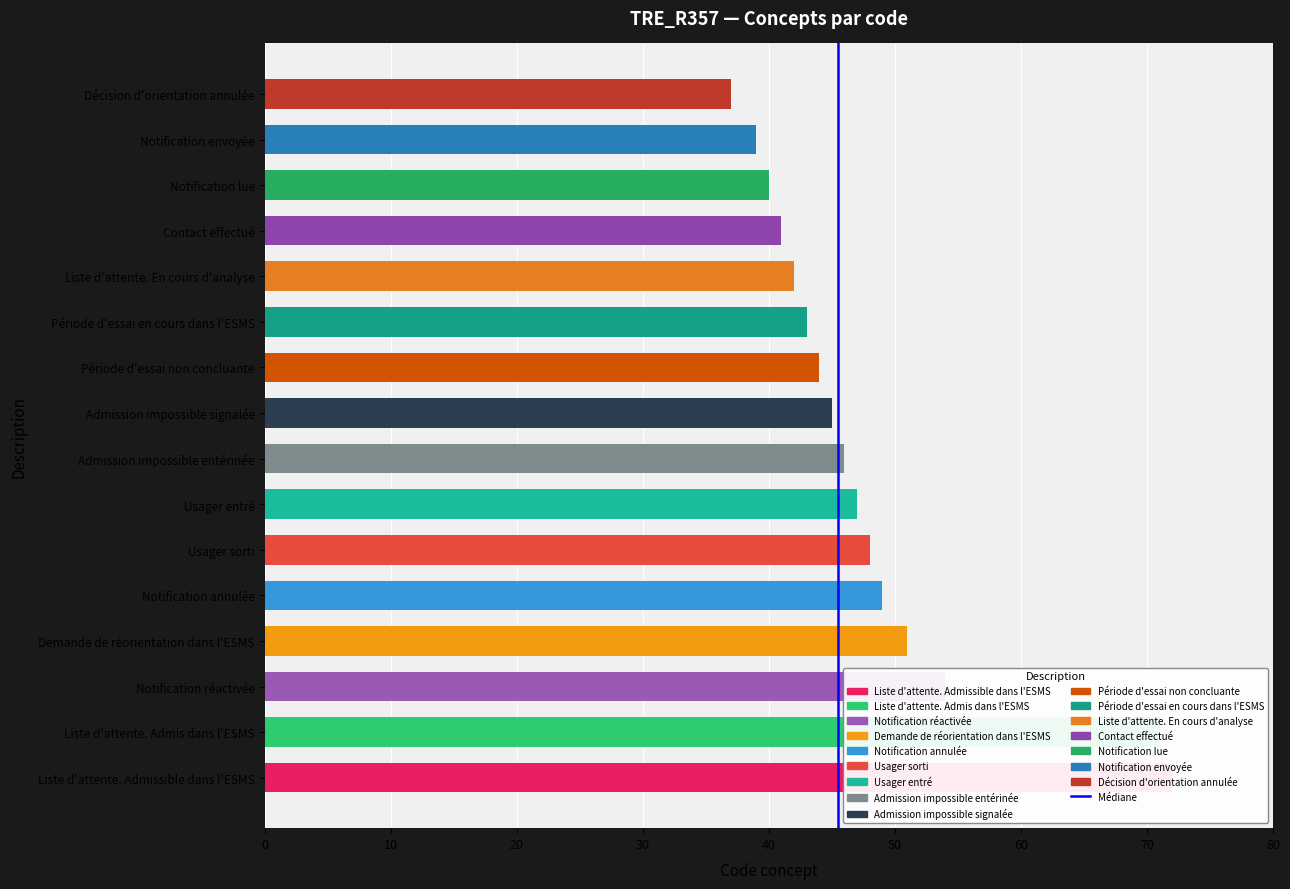

What is the average value?

48